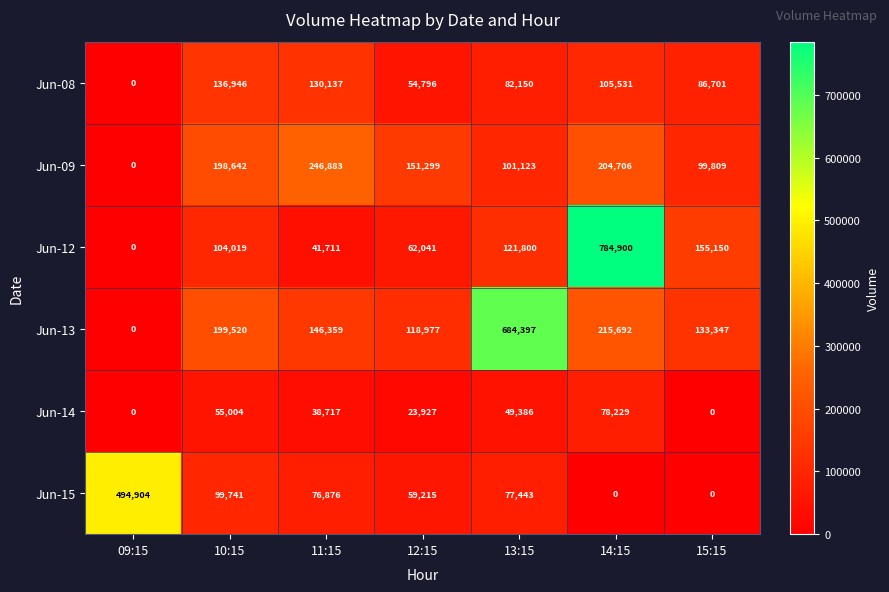

Between 14:15 and 15:15, which series saw the biggest shift?

Jun-12